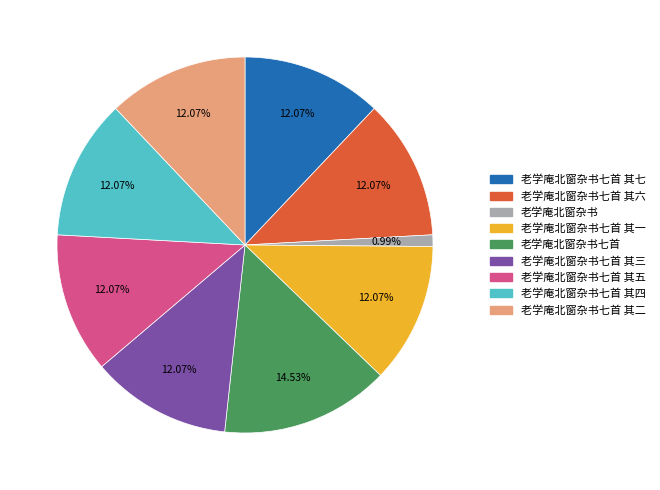

Does any single category account for the majority?

No